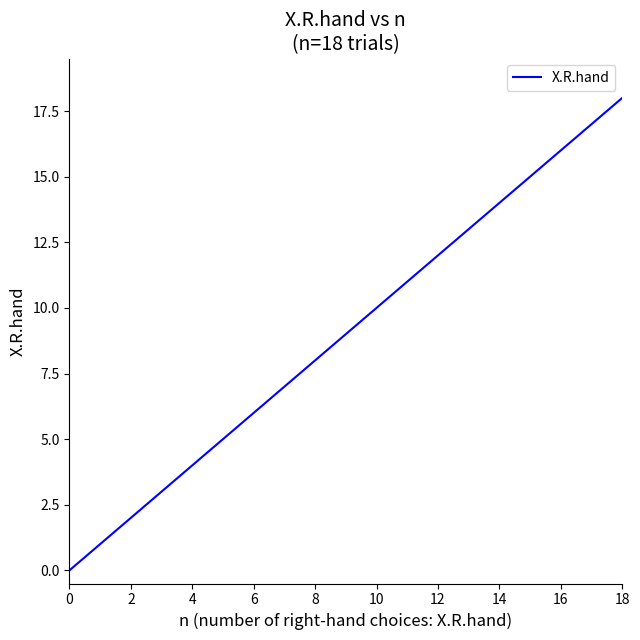

What is the difference between the maximum and minimum values?

18